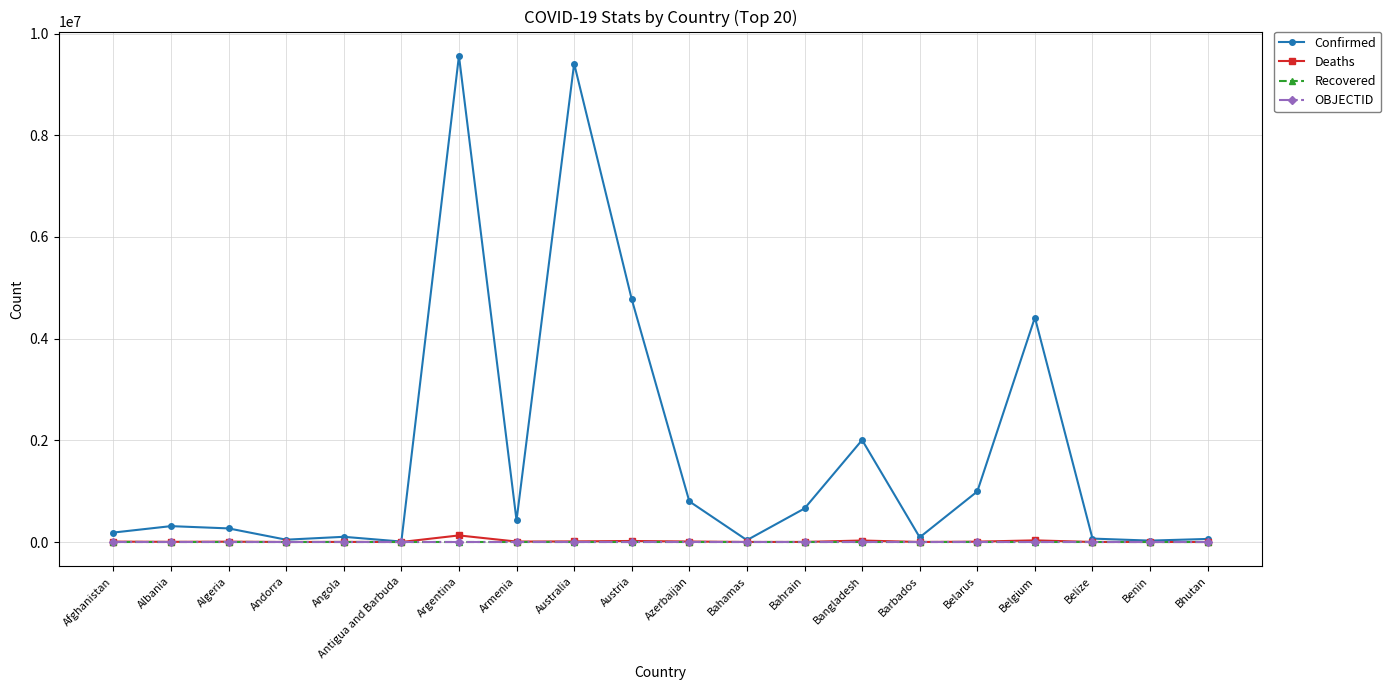

What is the spread (max minus min) of values at Belgium?

4414255